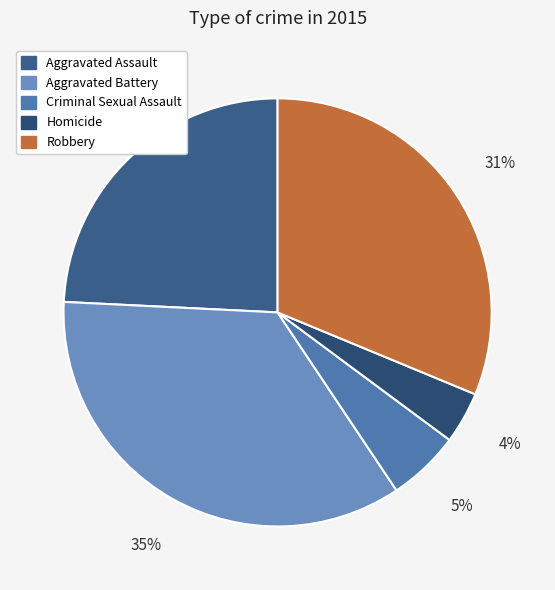

To the nearest percent, what percentage of the pie is Homicide?

4%